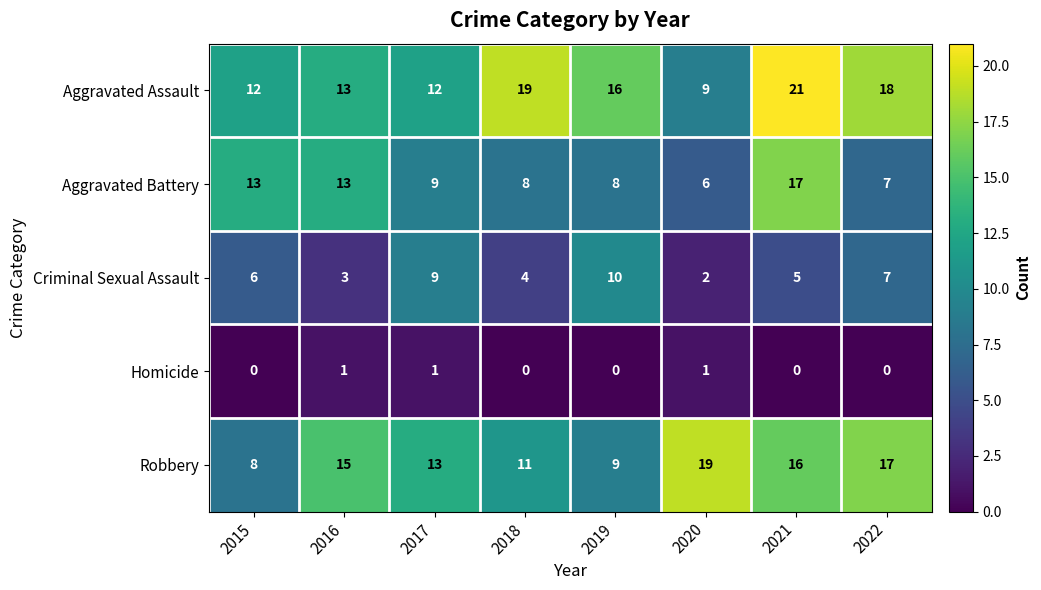

What is the maximum value shown in the chart?

21